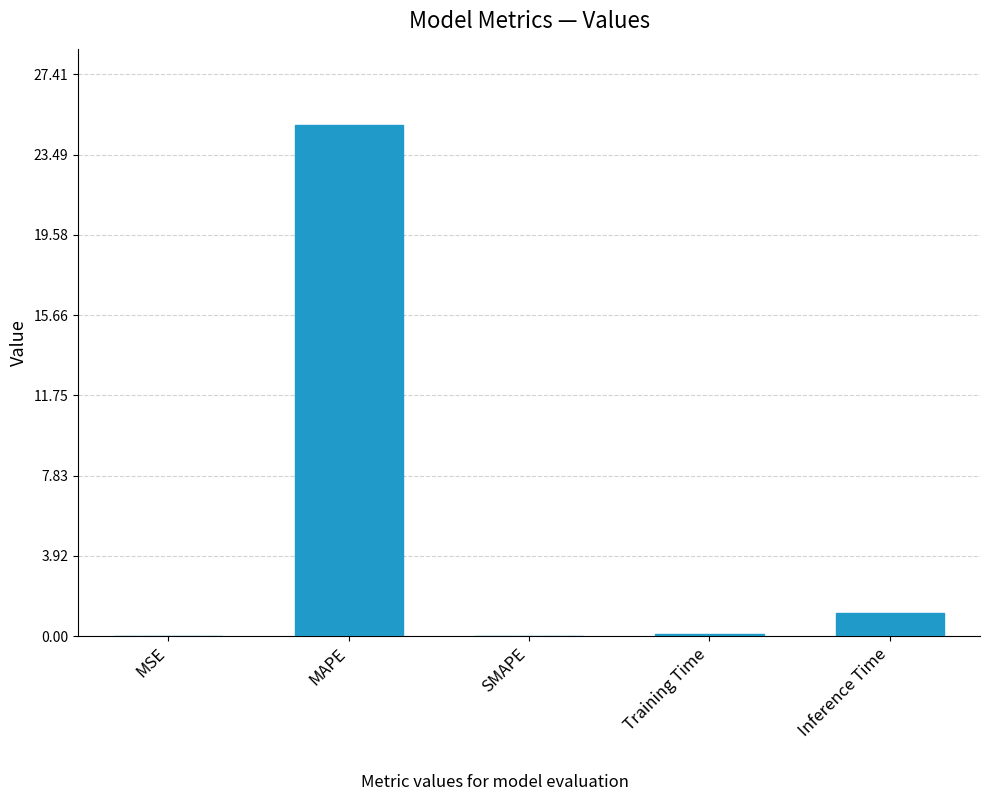

What value does the data have at Training Time?

0.1